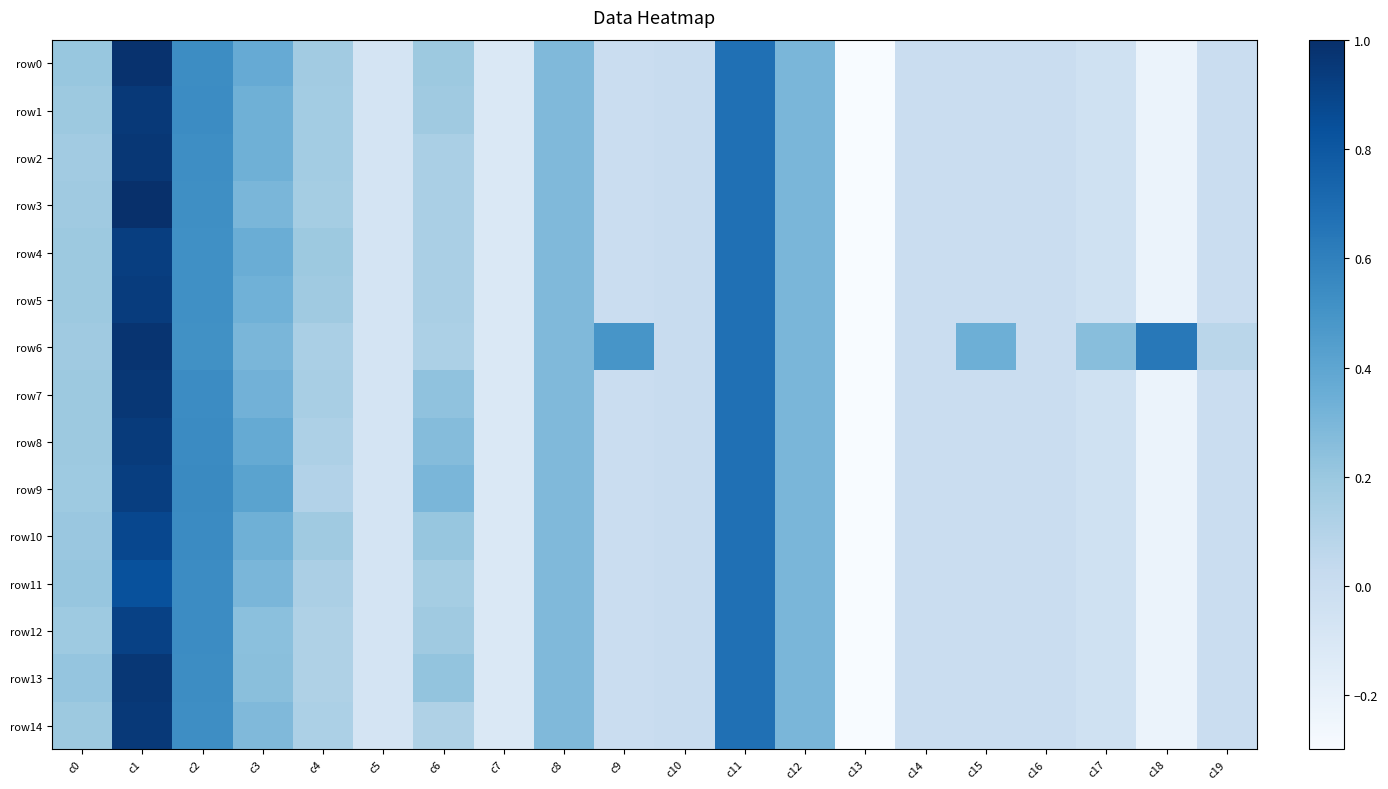

Reading left to right, what are all the values shown in this chart?

row0: c0=0.2	c1=1.0	c2=0.5	c3=0.4	c4=0.2	c5=-0.1	c6=0.2	c7=-0.1	c8=0.3	c9=0.0	c10=0.0	c11=0.7	c12=0.3	c13=-0.3	c14=-0.0	c15=-0.0	c16=-0.0	c17=-0.0	c18=-0.2	c19=-0.0
row1: c0=0.2	c1=0.9	c2=0.5	c3=0.3	c4=0.2	c5=-0.1	c6=0.2	c7=-0.1	c8=0.3	c9=0.0	c10=0.0	c11=0.7	c12=0.3	c13=-0.3	c14=-0.0	c15=-0.0	c16=-0.0	c17=-0.0	c18=-0.2	c19=-0.0
row2: c0=0.2	c1=1.0	c2=0.5	c3=0.3	c4=0.2	c5=-0.1	c6=0.1	c7=-0.1	c8=0.3	c9=0.0	c10=0.0	c11=0.7	c12=0.3	c13=-0.3	c14=-0.0	c15=-0.0	c16=-0.0	c17=-0.0	c18=-0.2	c19=-0.0
row3: c0=0.2	c1=1.0	c2=0.5	c3=0.3	c4=0.2	c5=-0.1	c6=0.1	c7=-0.1	c8=0.3	c9=0.0	c10=0.0	c11=0.7	c12=0.3	c13=-0.3	c14=-0.0	c15=-0.0	c16=-0.0	c17=-0.0	c18=-0.2	c19=-0.0
row4: c0=0.2	c1=0.9	c2=0.5	c3=0.4	c4=0.2	c5=-0.1	c6=0.1	c7=-0.1	c8=0.3	c9=0.0	c10=0.0	c11=0.7	c12=0.3	c13=-0.3	c14=-0.0	c15=-0.0	c16=-0.0	c17=-0.0	c18=-0.2	c19=-0.0
row5: c0=0.2	c1=0.9	c2=0.5	c3=0.3	c4=0.2	c5=-0.1	c6=0.1	c7=-0.1	c8=0.3	c9=0.0	c10=0.0	c11=0.7	c12=0.3	c13=-0.3	c14=-0.0	c15=-0.0	c16=-0.0	c17=-0.0	c18=-0.2	c19=-0.0
row6: c0=0.2	c1=1.0	c2=0.5	c3=0.3	c4=0.1	c5=-0.1	c6=0.1	c7=-0.1	c8=0.3	c9=0.5	c10=0.0	c11=0.7	c12=0.3	c13=-0.3	c14=-0.0	c15=0.3	c16=-0.0	c17=0.3	c18=0.6	c19=0.1
row7: c0=0.2	c1=1.0	c2=0.5	c3=0.3	c4=0.1	c5=-0.1	c6=0.2	c7=-0.1	c8=0.3	c9=0.0	c10=0.0	c11=0.7	c12=0.3	c13=-0.3	c14=-0.0	c15=-0.0	c16=-0.0	c17=-0.0	c18=-0.2	c19=-0.0
row8: c0=0.2	c1=0.9	c2=0.5	c3=0.4	c4=0.1	c5=-0.1	c6=0.3	c7=-0.1	c8=0.3	c9=0.0	c10=0.0	c11=0.7	c12=0.3	c13=-0.3	c14=-0.0	c15=-0.0	c16=-0.0	c17=-0.0	c18=-0.2	c19=-0.0
row9: c0=0.2	c1=0.9	c2=0.5	c3=0.4	c4=0.1	c5=-0.1	c6=0.3	c7=-0.1	c8=0.3	c9=0.0	c10=0.0	c11=0.7	c12=0.3	c13=-0.3	c14=-0.0	c15=-0.0	c16=-0.0	c17=-0.0	c18=-0.2	c19=-0.0
row10: c0=0.2	c1=0.9	c2=0.5	c3=0.3	c4=0.2	c5=-0.1	c6=0.2	c7=-0.1	c8=0.3	c9=0.0	c10=0.0	c11=0.7	c12=0.3	c13=-0.3	c14=-0.0	c15=-0.0	c16=-0.0	c17=-0.0	c18=-0.2	c19=-0.0
row11: c0=0.2	c1=0.8	c2=0.5	c3=0.3	c4=0.1	c5=-0.1	c6=0.2	c7=-0.1	c8=0.3	c9=0.0	c10=0.0	c11=0.7	c12=0.3	c13=-0.3	c14=-0.0	c15=-0.0	c16=-0.0	c17=-0.0	c18=-0.2	c19=-0.0
row12: c0=0.2	c1=0.9	c2=0.5	c3=0.2	c4=0.1	c5=-0.1	c6=0.2	c7=-0.1	c8=0.3	c9=0.0	c10=0.0	c11=0.7	c12=0.3	c13=-0.3	c14=-0.0	c15=-0.0	c16=-0.0	c17=-0.0	c18=-0.2	c19=-0.0
row13: c0=0.2	c1=1.0	c2=0.5	c3=0.3	c4=0.1	c5=-0.1	c6=0.2	c7=-0.1	c8=0.3	c9=0.0	c10=0.0	c11=0.7	c12=0.3	c13=-0.3	c14=-0.0	c15=-0.0	c16=-0.0	c17=-0.0	c18=-0.2	c19=-0.0
row14: c0=0.2	c1=0.9	c2=0.5	c3=0.3	c4=0.1	c5=-0.1	c6=0.1	c7=-0.1	c8=0.3	c9=0.0	c10=0.0	c11=0.7	c12=0.3	c13=-0.3	c14=-0.0	c15=-0.0	c16=-0.0	c17=-0.0	c18=-0.2	c19=-0.0